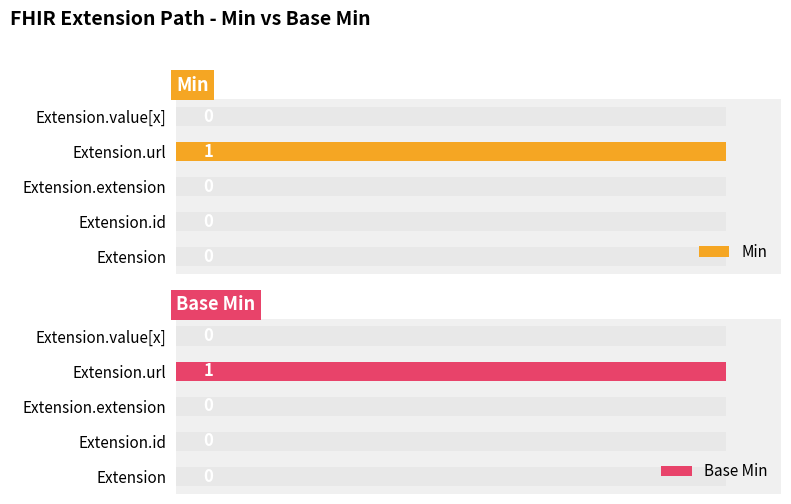

How many bars are there in each group?

2